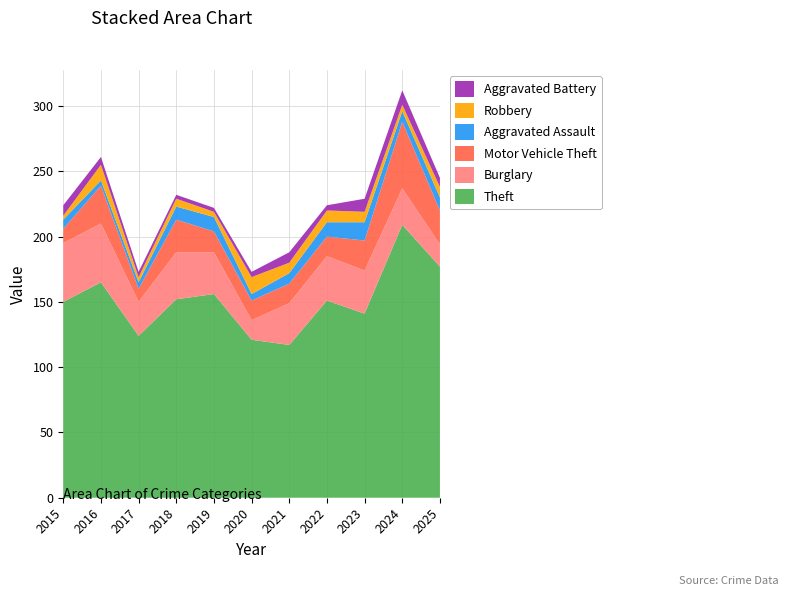

Reading left to right, list all the values displayed in this chart.

Theft: 150	165	124	152	156	121	117	151	141	209	177
Burglary: 45	45	26	36	32	15	32	34	33	28	17
Motor Vehicle Theft: 11	29	10	25	16	15	15	15	23	51	26
Aggravated Assault: 7	4	5	10	11	5	8	11	14	8	10
Robbery: 3	12	4	6	4	13	8	9	8	5	8
Aggravated Battery: 8	6	4	3	3	4	8	4	10	11	7